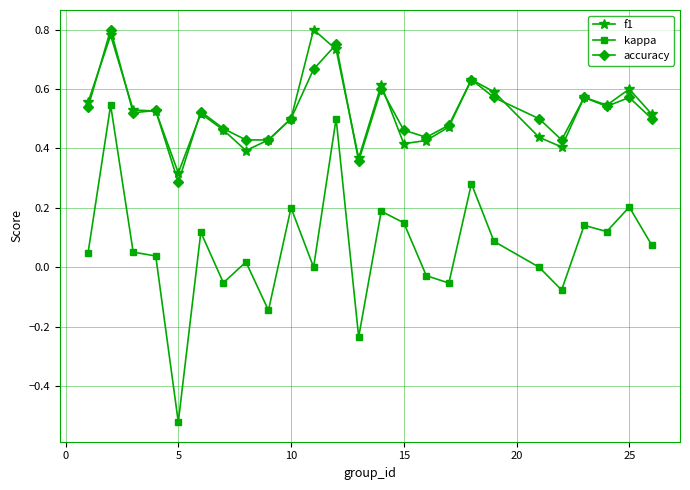

True or false: kappa has more than 1 interior local peaks.

True